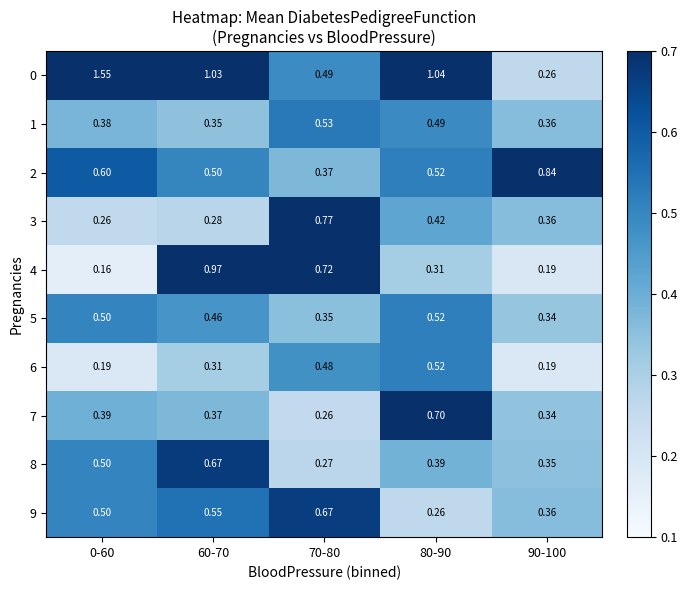

Is the value of 3 at 80-90 greater than the value of 8 at 60-70?

No